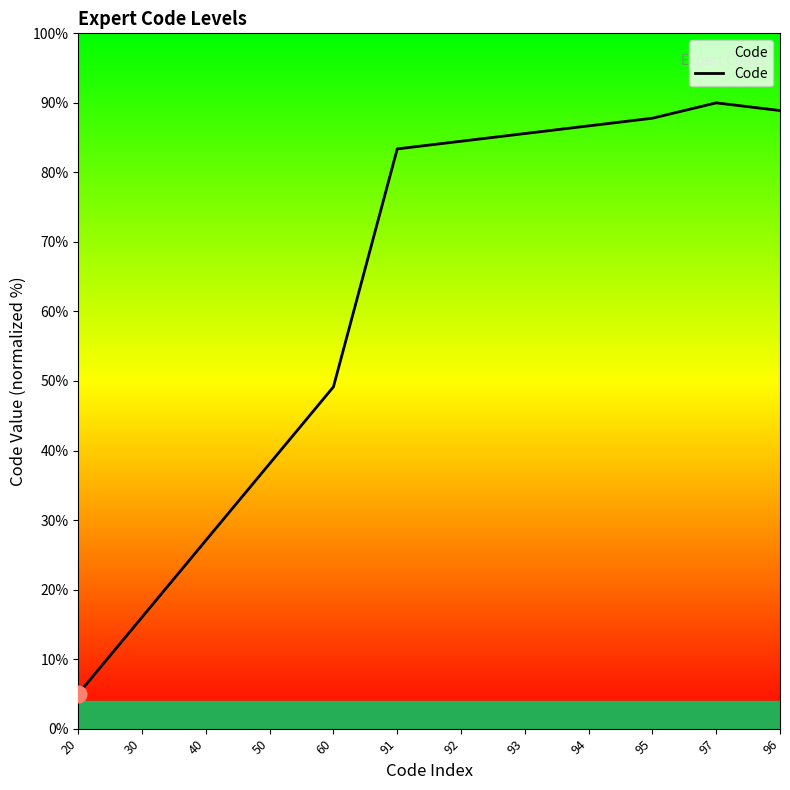

True or false: the data shows 44.6 at 40.

False